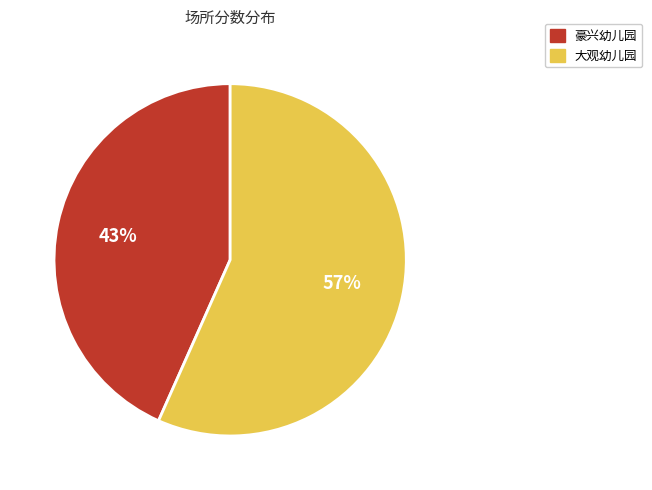

Rank the categories by value from lowest to highest.

豪兴幼儿园, 大观幼儿园